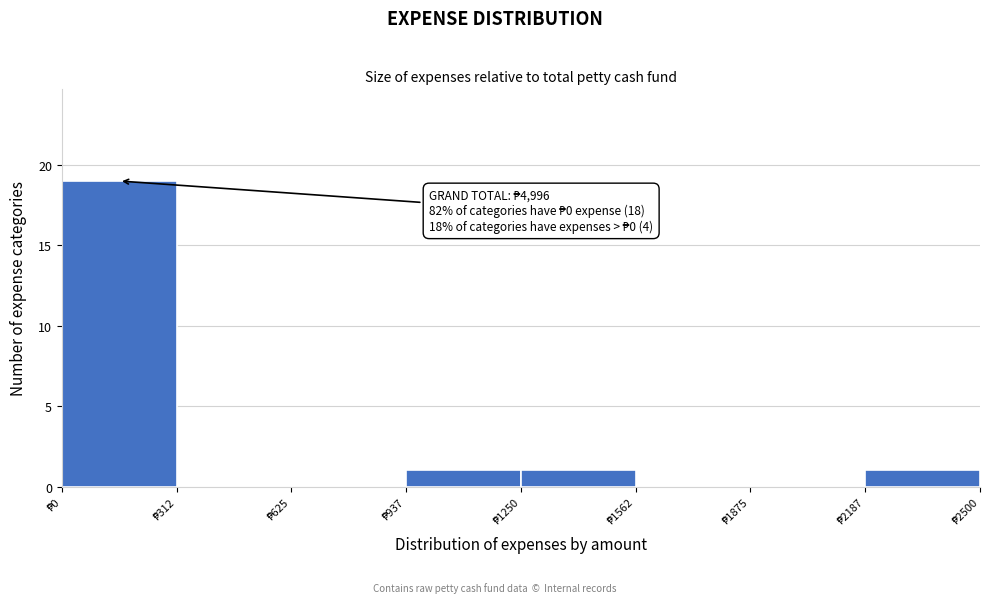

Over which range of the x-axis is the bar tallest?

0 to 300